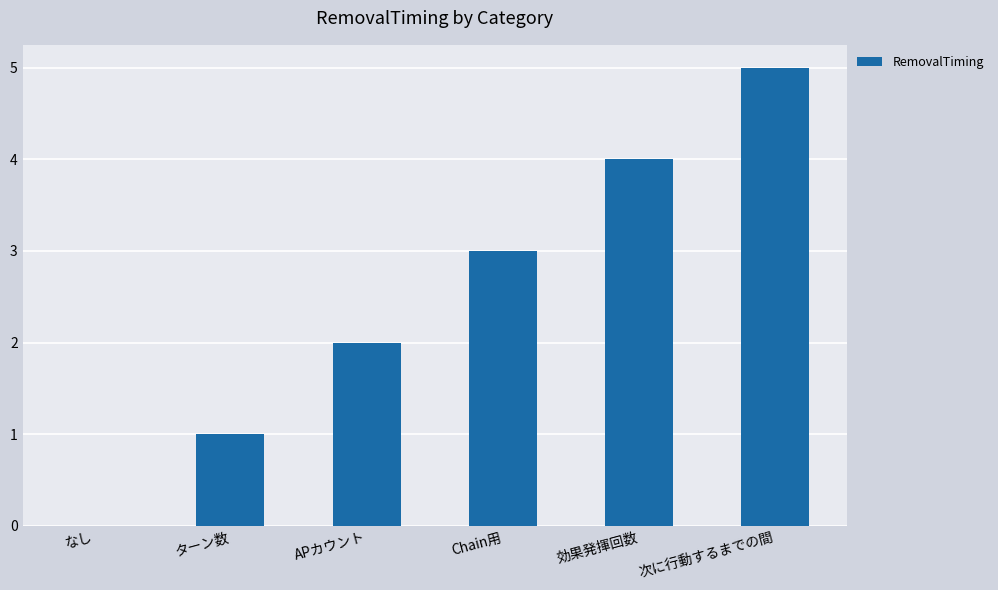

What is the sum of the values at 効果発揮回数 and 次に行動するまでの間?

9